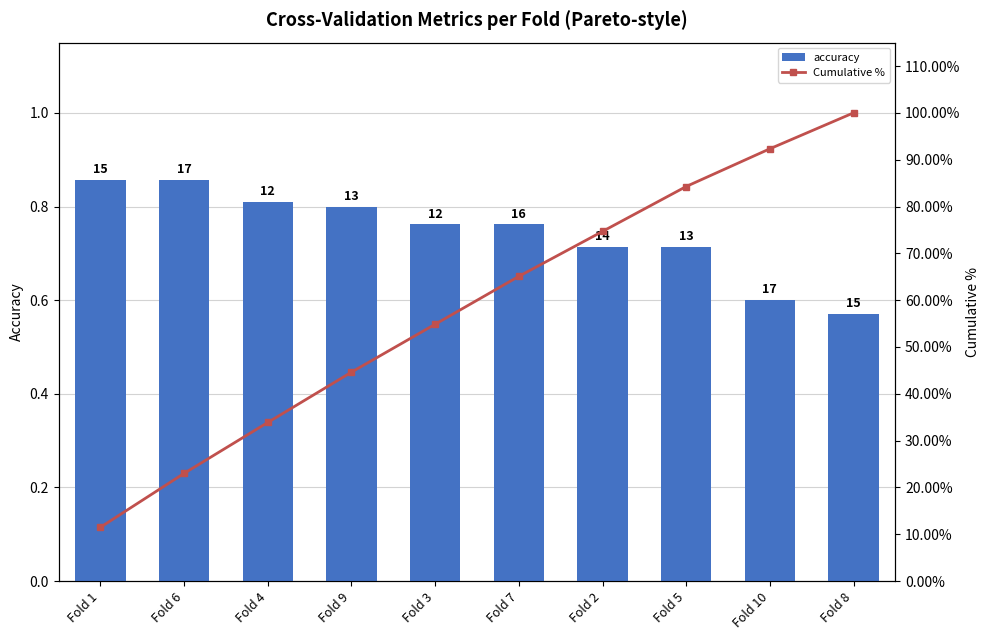

What is the total value across all series at Fold 8?

100.6